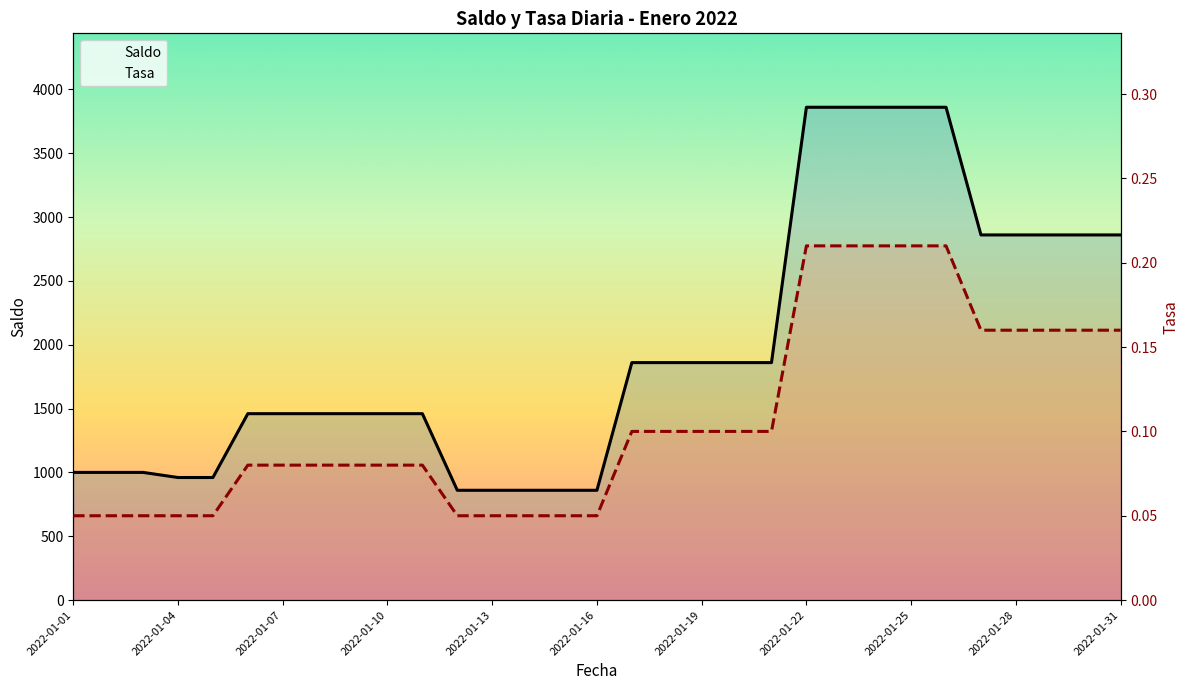

List the series in order of their overall mean, lowest first.

Tasa, Saldo